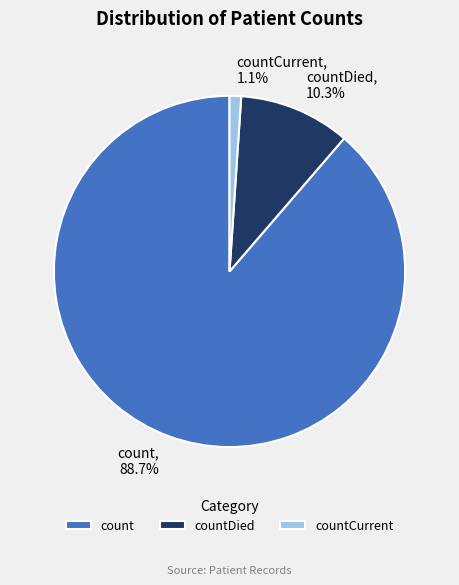

How many segments does this pie chart have?

3